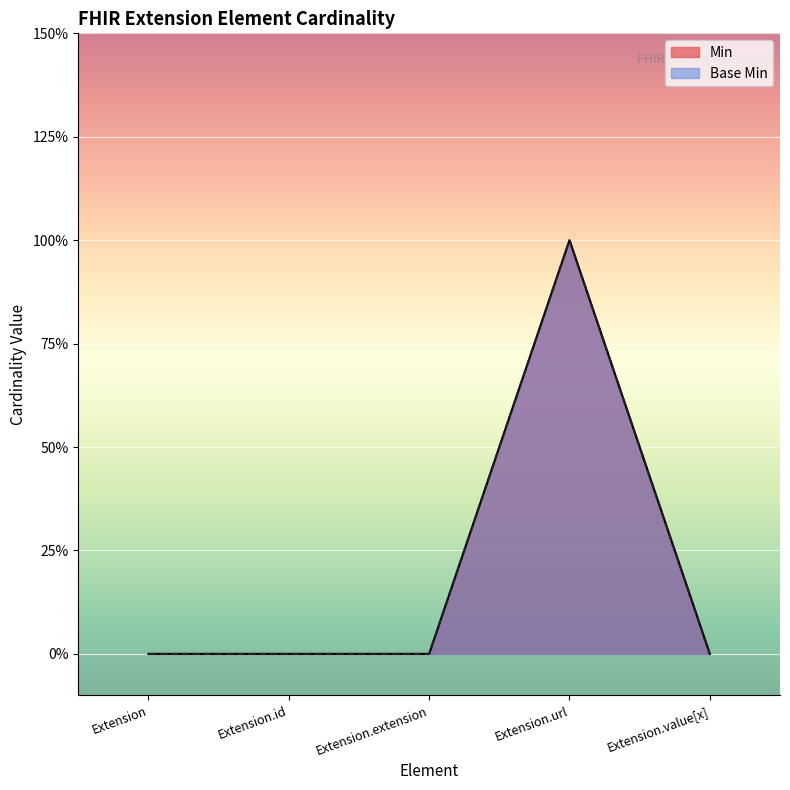

Which series has the widest spread of values?

Min